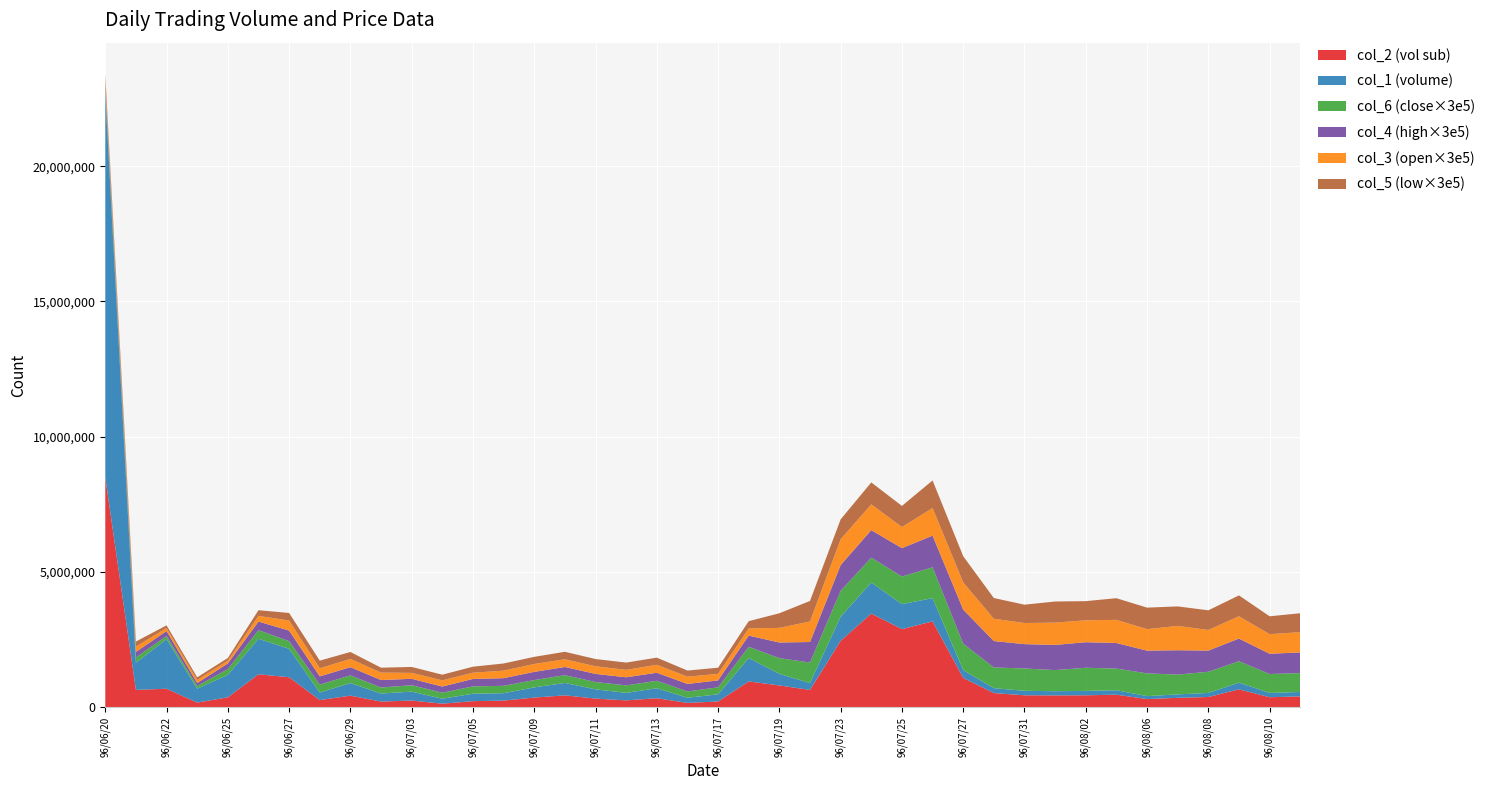

Reading right to left, extract all data points from this chart.

col_2: 405000.0	374010.0	665020.0	383050.0	351520.0	304420.0	468030.0	445410.0	441790.0	445540.0	526600.0	1086880.0	3176750.0	2891410.0	3464690.0	2459180.0	642620.0	809770.0	957500.0	216390.0	164860.0	337160.0	257550.0	323350.0	443120.0	361050.0	249010.0	228520.0	135170.0	250960.0	213460.0	432010.0	268870.0	1112010.0	1222970.0	370110.0	175700.0	688190.0	645230.0	8499430.0
col_1: 163000.0	159000.0	248000.0	149000.0	127000.0	111000.0	164000.0	162000.0	155000.0	166000.0	183000.0	290000.0	859000.0	923000.0	1150000.0	891000.0	254000.0	429000.0	866000.0	265000.0	190000.0	369000.0	278000.0	343000.0	458000.0	377000.0	274000.0	275000.0	184000.0	330000.0	298000.0	465000.0	278000.0	1050000.0	1311000.0	833000.0	513000.0	1832000.0	1007000.0	14164000.0
col_6: 2.3	2.3	2.6	2.6	2.4	2.8	2.7	2.9	2.6	2.8	2.5	3.2	3.8	3.4	3.1	3.2	2.5	1.9	1.4	0.9	0.8	0.9	0.9	0.9	1.0	0.9	0.9	0.9	0.7	0.8	0.7	0.9	1.0	0.9	1.1	0.7	0.3	0.4	0.6	0.6
col_4: 2.5	2.5	2.8	2.6	3.0	2.8	3.1	3.1	3.1	3.0	3.2	4.2	3.9	3.5	3.4	3.2	2.5	1.9	1.4	0.9	0.9	1.0	1.0	1.0	1.0	1.0	0.9	0.9	0.8	0.8	0.9	1.0	1.0	1.3	1.1	0.7	0.4	0.6	0.7	0.6
col_3: 2.5	2.4	2.8	2.5	3.0	2.6	2.9	2.7	2.8	2.6	2.8	3.4	3.4	2.6	3.2	3.2	2.5	1.8	0.9	0.8	0.9	1.0	0.9	0.9	0.9	1.0	0.9	0.8	0.8	0.7	0.9	1.0	1.0	1.2	0.7	0.3	0.4	0.4	0.7	0.6
col_5: 2.3	2.2	2.6	2.4	2.4	2.6	2.7	2.4	2.6	2.3	2.5	3.2	3.4	2.6	2.7	2.5	2.5	1.8	0.9	0.8	0.8	0.9	0.9	0.9	0.9	0.9	0.9	0.7	0.7	0.7	0.6	0.9	0.9	0.9	0.7	0.3	0.3	0.3	0.6	0.6